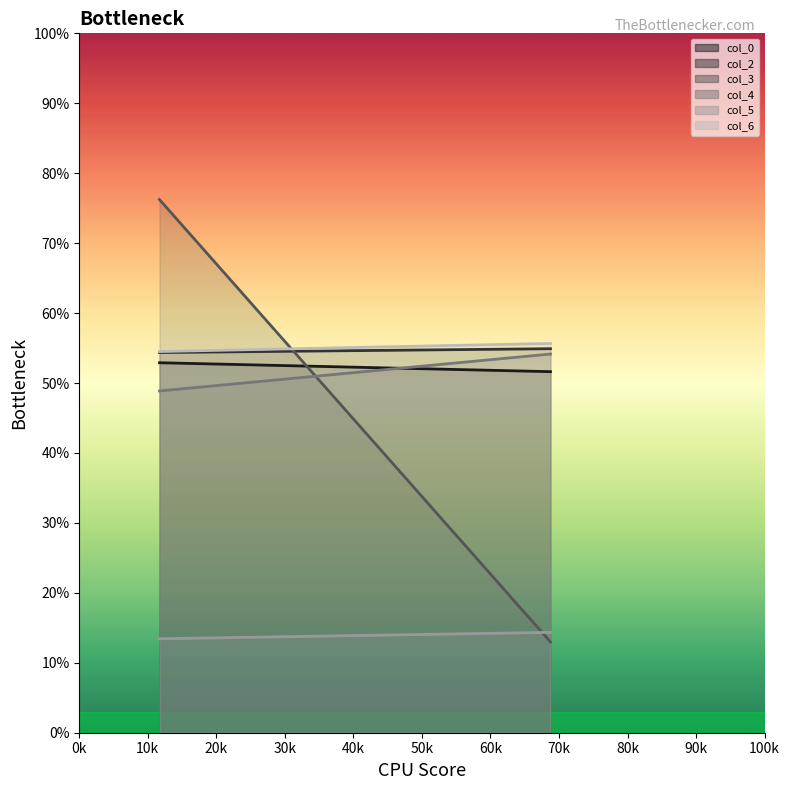

Count the col_2 values in the range 54 to 55.

2